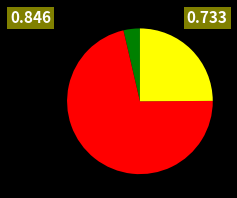

Is there a majority slice in this chart?

Yes